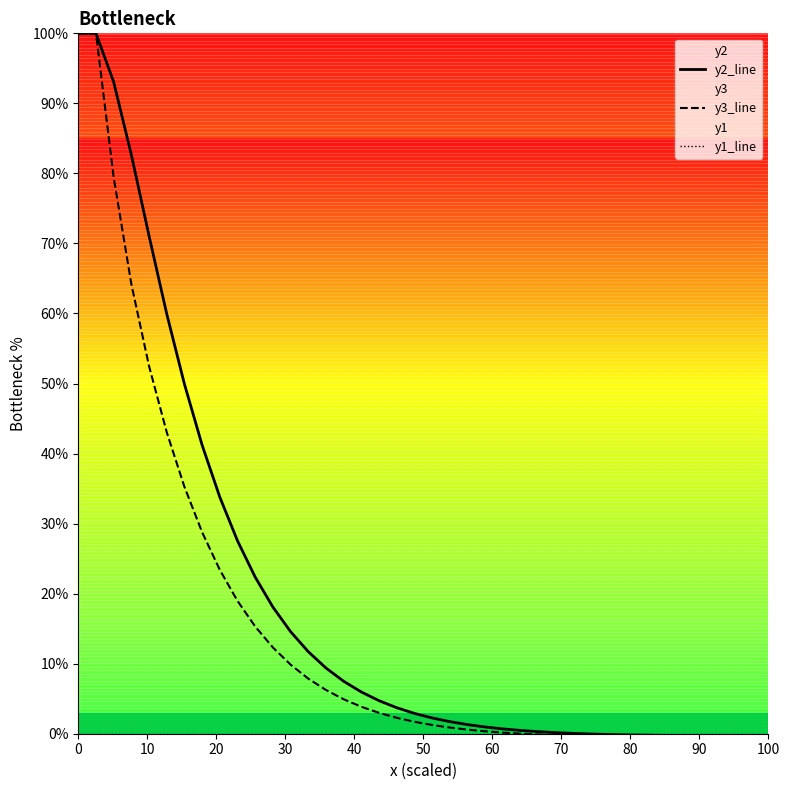

What is the average value of the y2_line series?

19.1